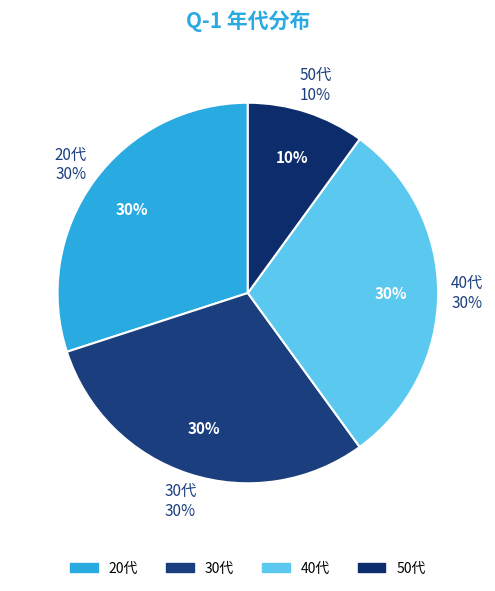

Is it true that 20代 is 19% of the pie?

False